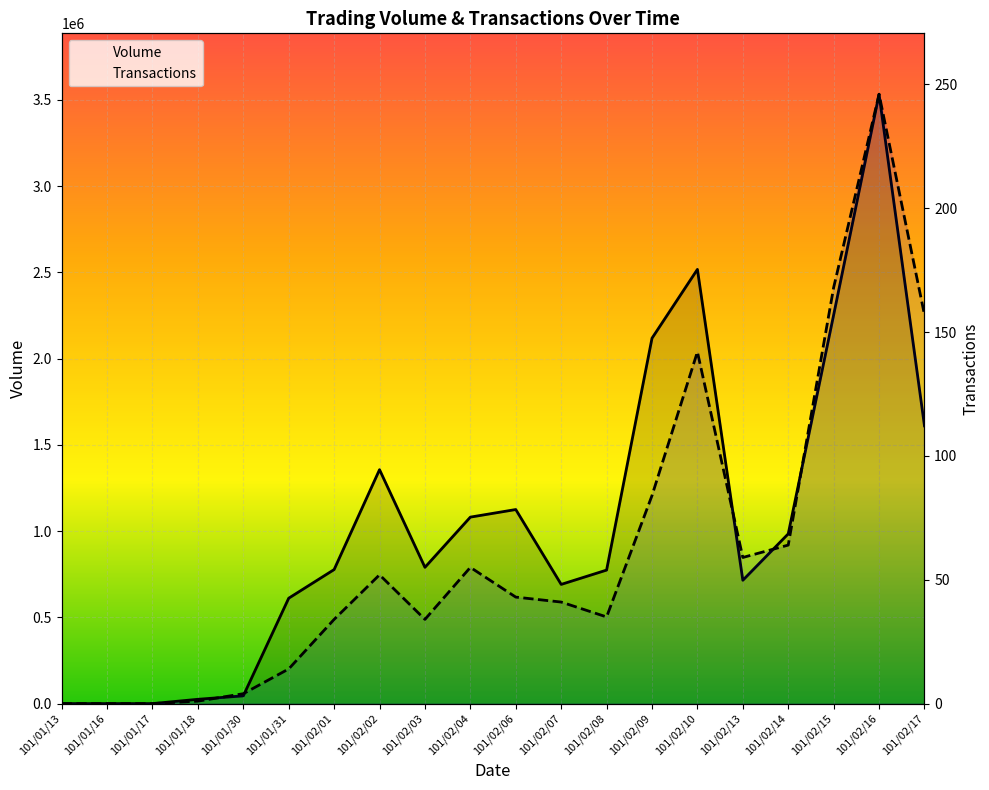

Rank the categories by Transactions value from highest to lowest.

101/02/16, 101/02/15, 101/02/17, 101/02/10, 101/02/09, 101/02/14, 101/02/13, 101/02/04, 101/02/02, 101/02/06, 101/02/07, 101/02/08, 101/02/01, 101/02/03, 101/01/31, 101/01/30, 101/01/18, 101/01/13, 101/01/16, 101/01/17